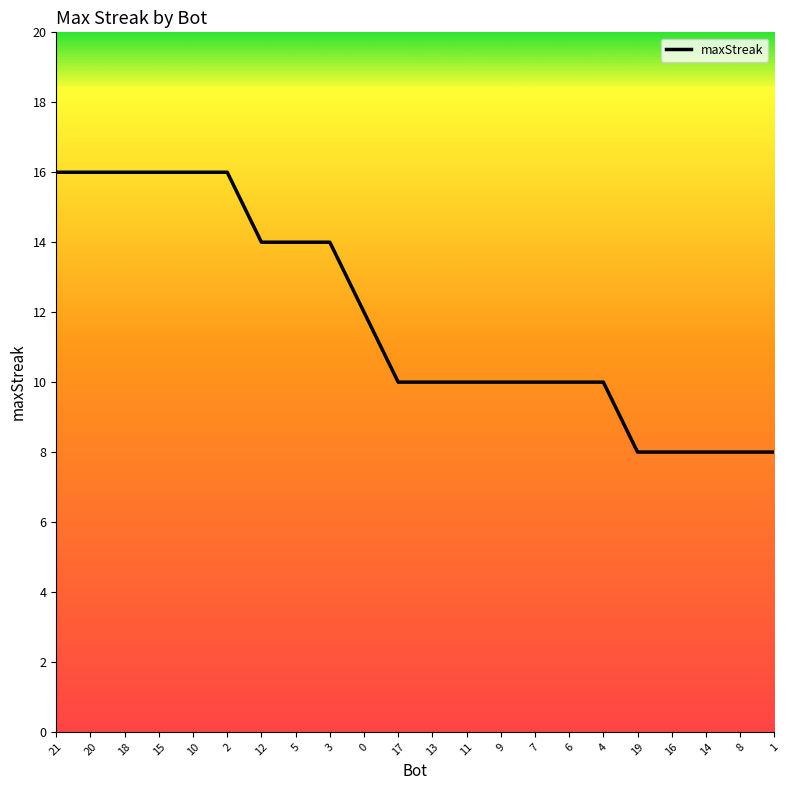

Count the values in the range 10 to 16.

17